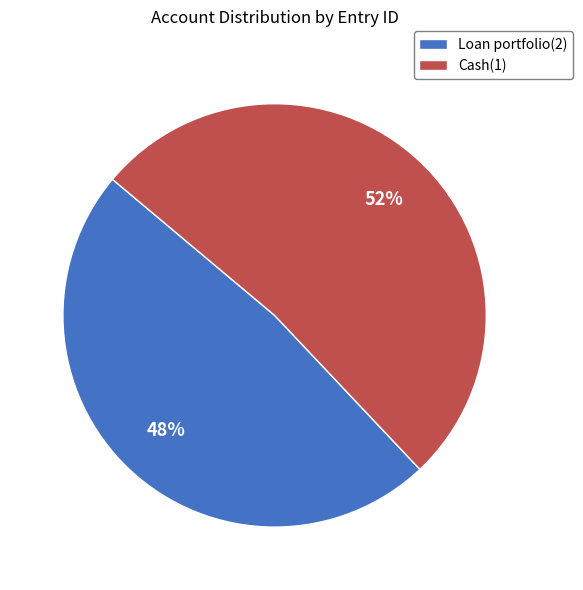

Count the number of slices in the pie.

2